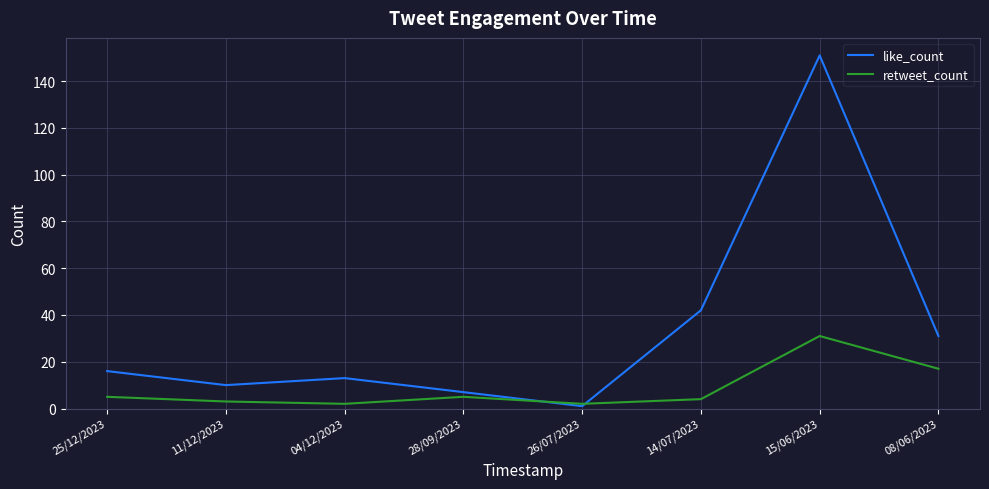

What is the difference between the highest and lowest values at 25/12/2023?

11